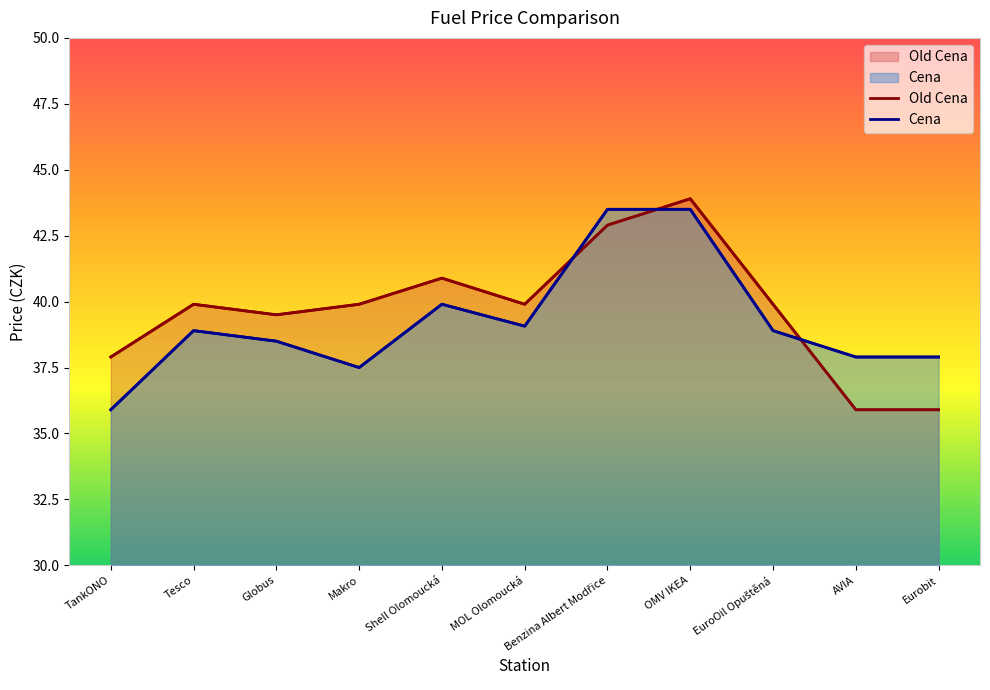

True or false: Old Cena and Cena intersect in this chart.

True